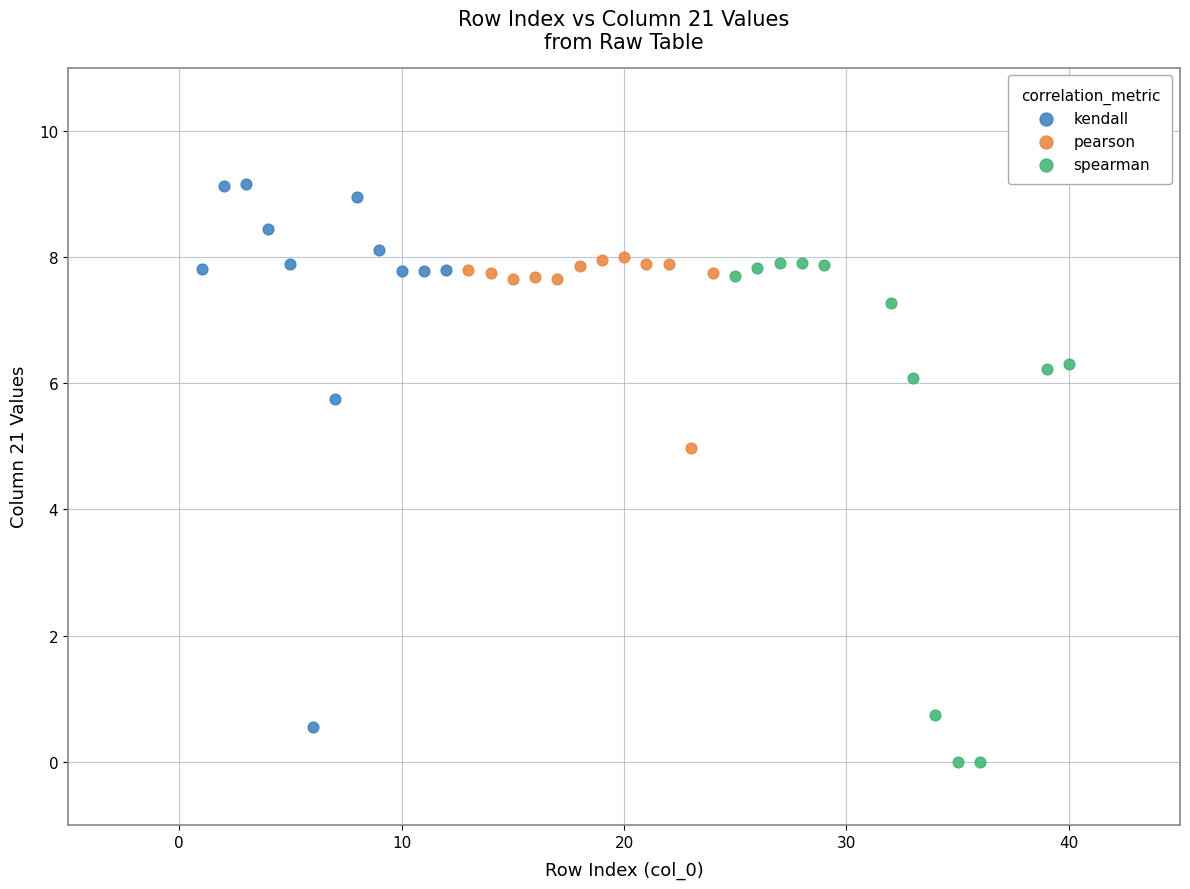

What are all the series names shown in the legend?

kendall, pearson, spearman